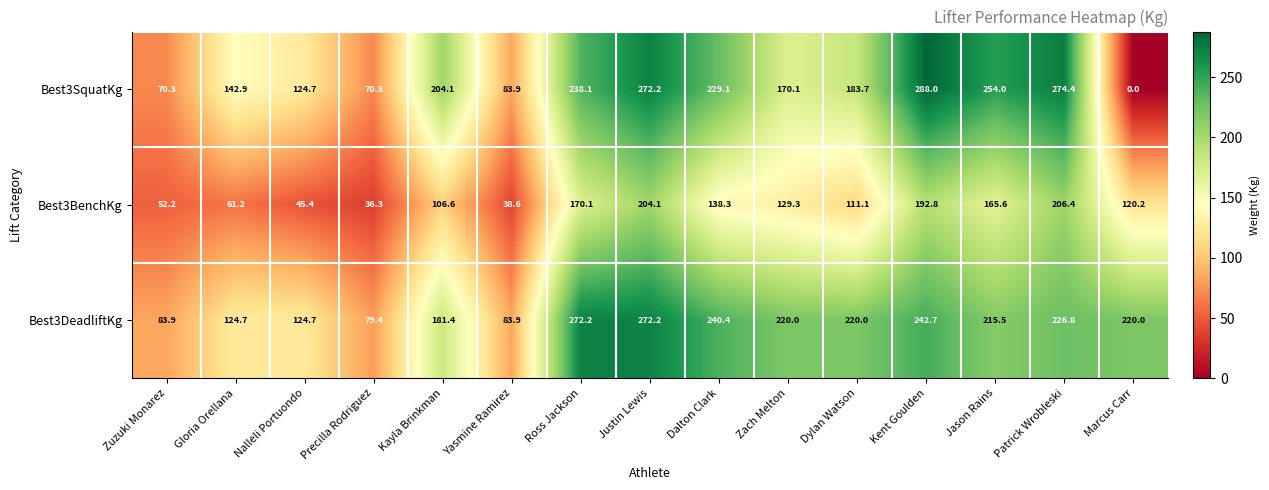

Is the value of Best3DeadliftKg at Ross Jackson greater than the value of Best3BenchKg at Nalleli Portuondo?

Yes